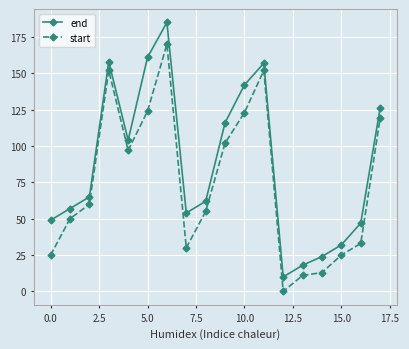

What is the value of the start point at the 14th from the left?

11